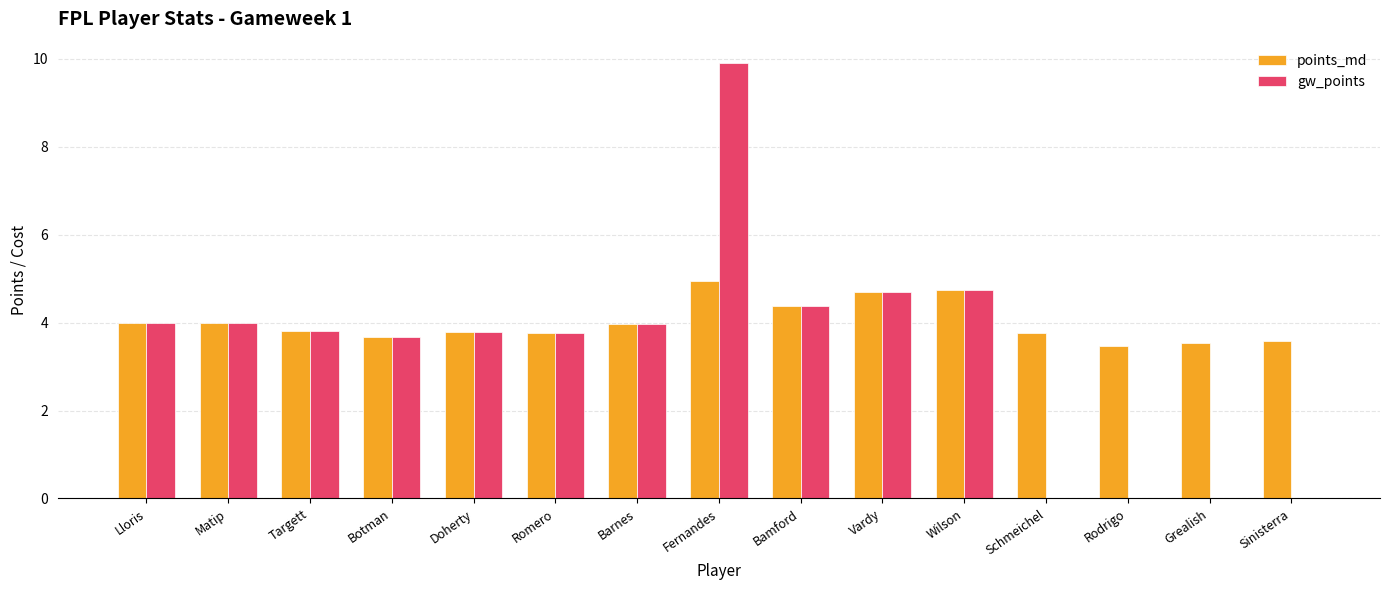

Count the number of data series in this chart.

2